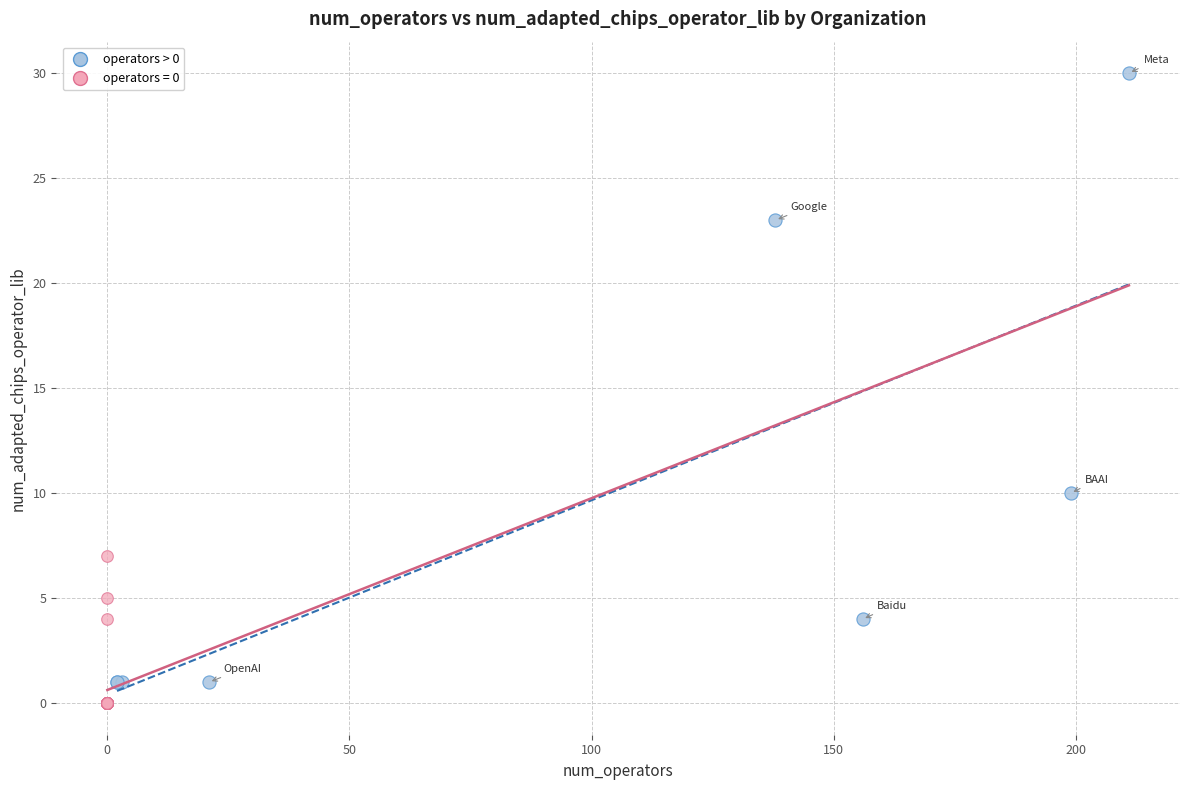

Which series has the largest Y range (max minus min)?

operators > 0